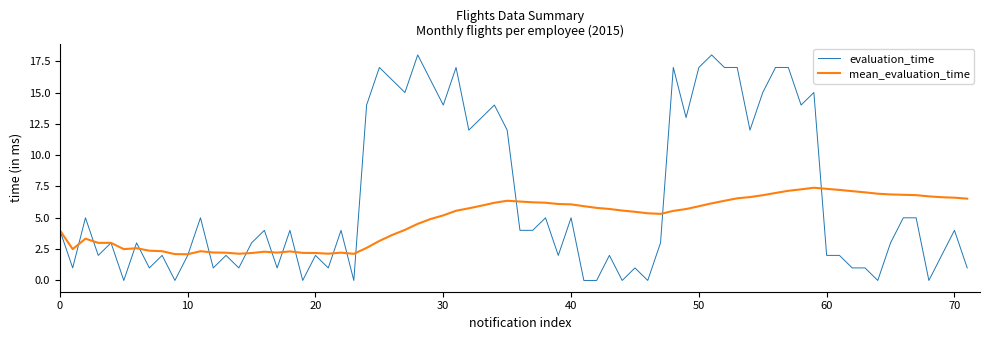

Which series has the widest spread of values?

evaluation_time